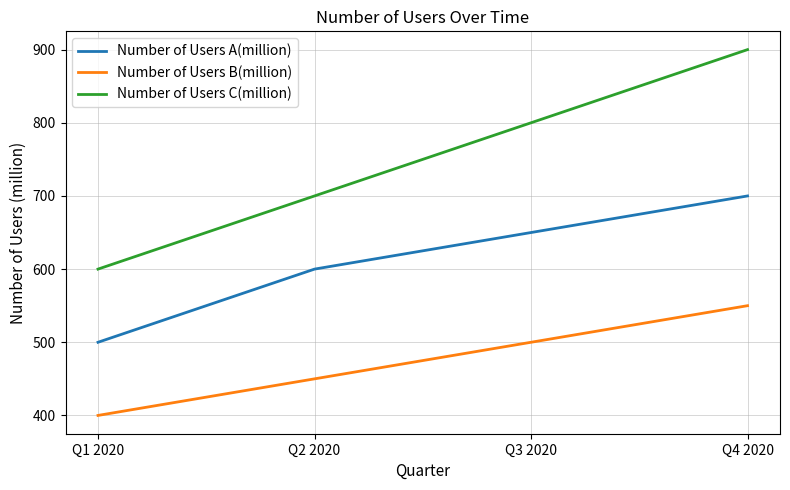

Read the Number of Users C(million) value at Q4 2020.

900